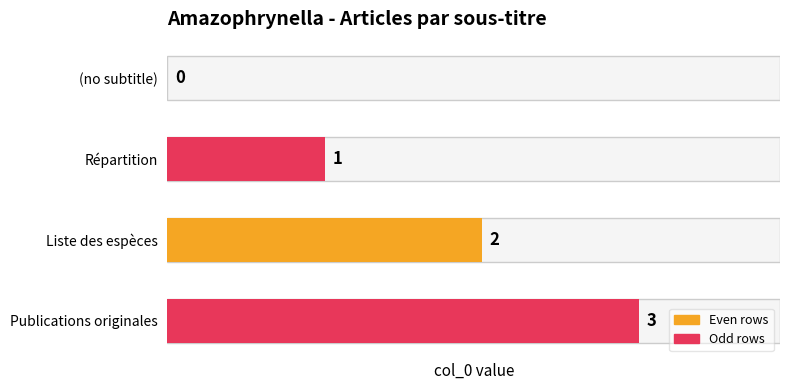

What is the change in value from (no subtitle) to Liste des espèces?

+2